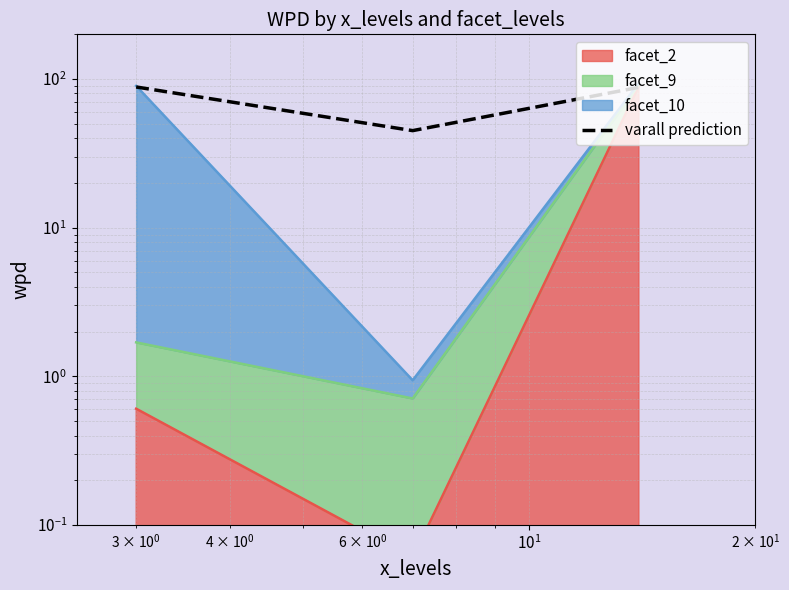

How many data points are above 88?

1